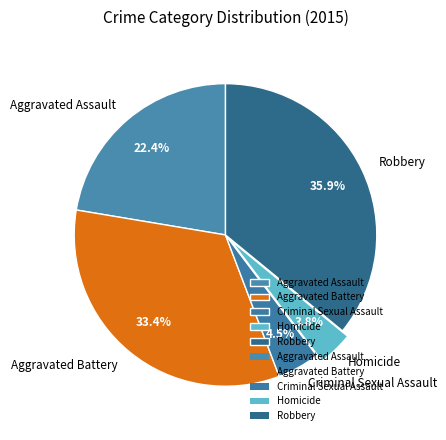

To the nearest percent, what is the difference between the largest and smallest slice percentages?

32%